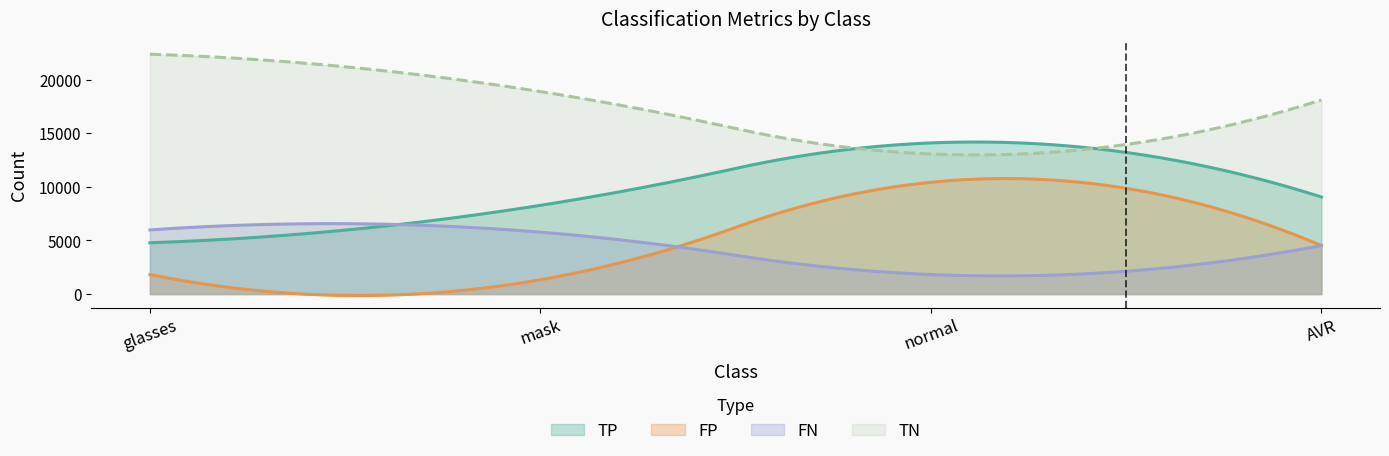

Where is FN nearest to the value 3901?

AVR